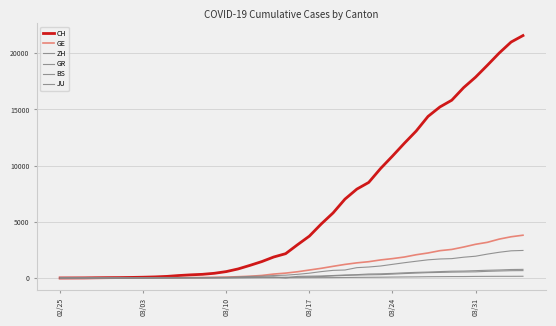

How many series are shown in this chart?

6